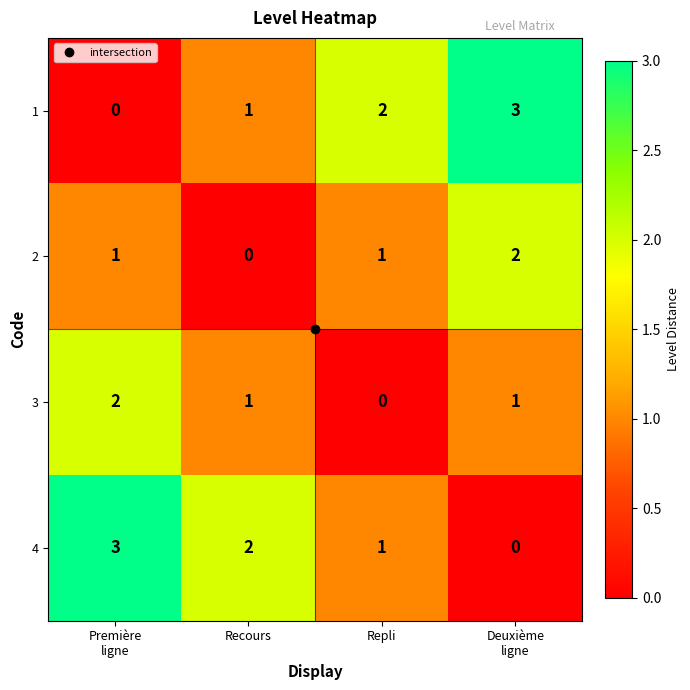

How many 3 values are between 1 and 2?

3